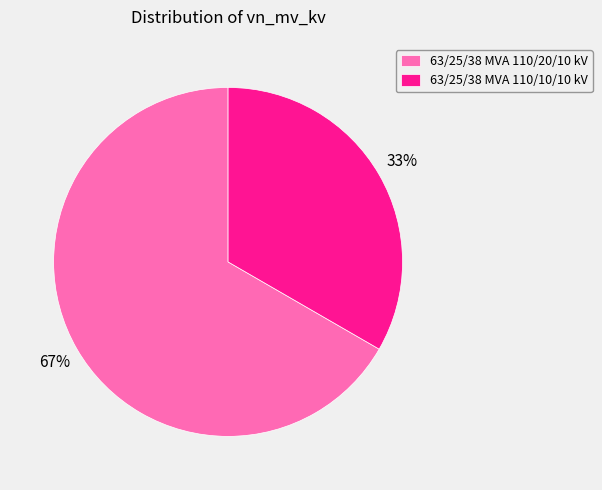

How many slices are in this pie chart?

2